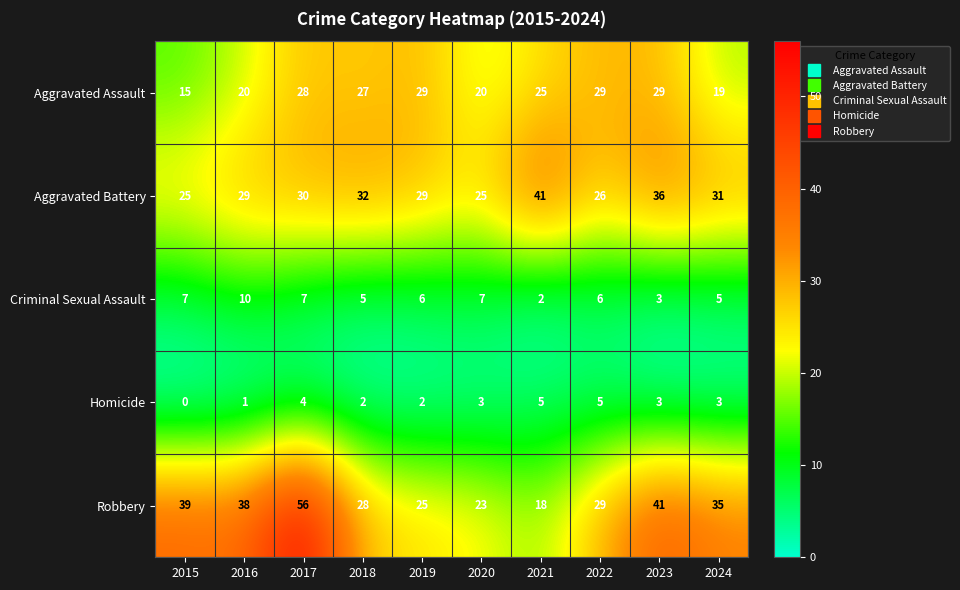

Which series has the largest range (max minus min)?

Robbery